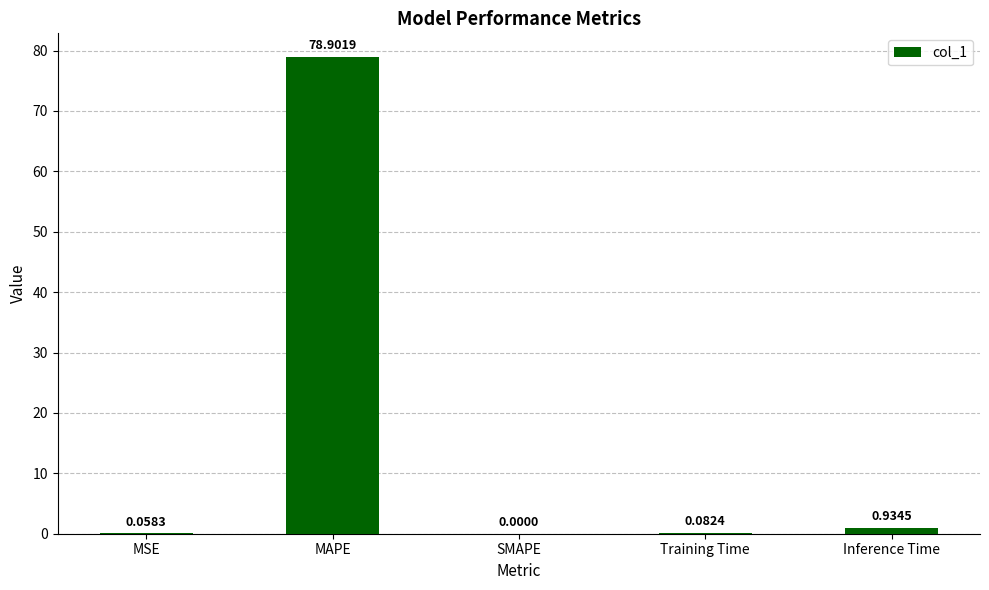

What is the sum of all values?

80.0